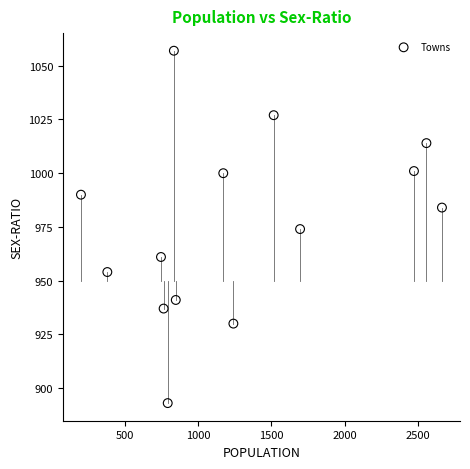

What is the range of Y values (max minus min)?

164